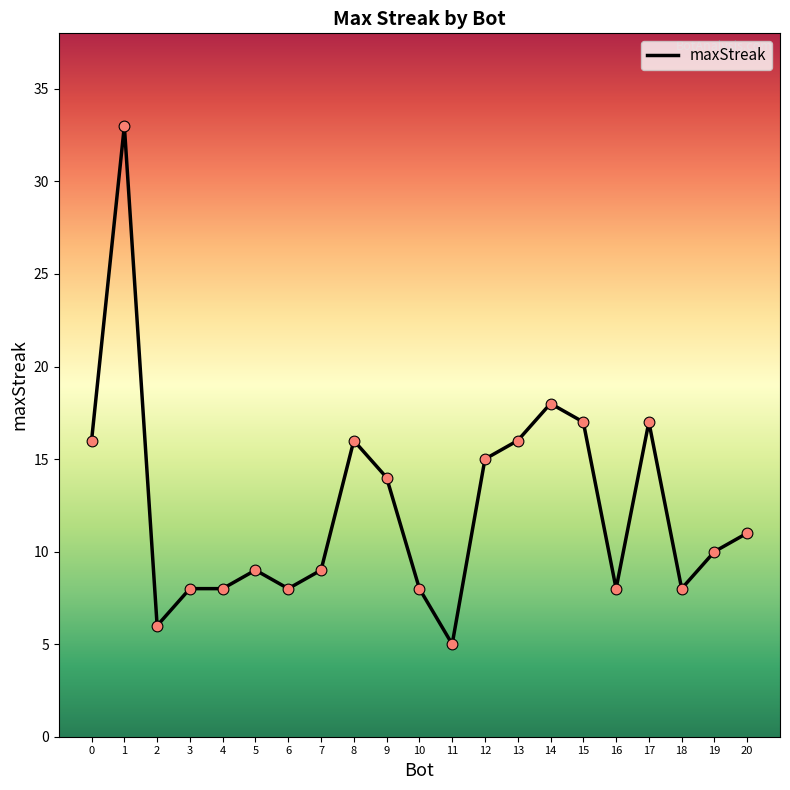

What is the ratio of the value at 4 to the value at 1?

0.2